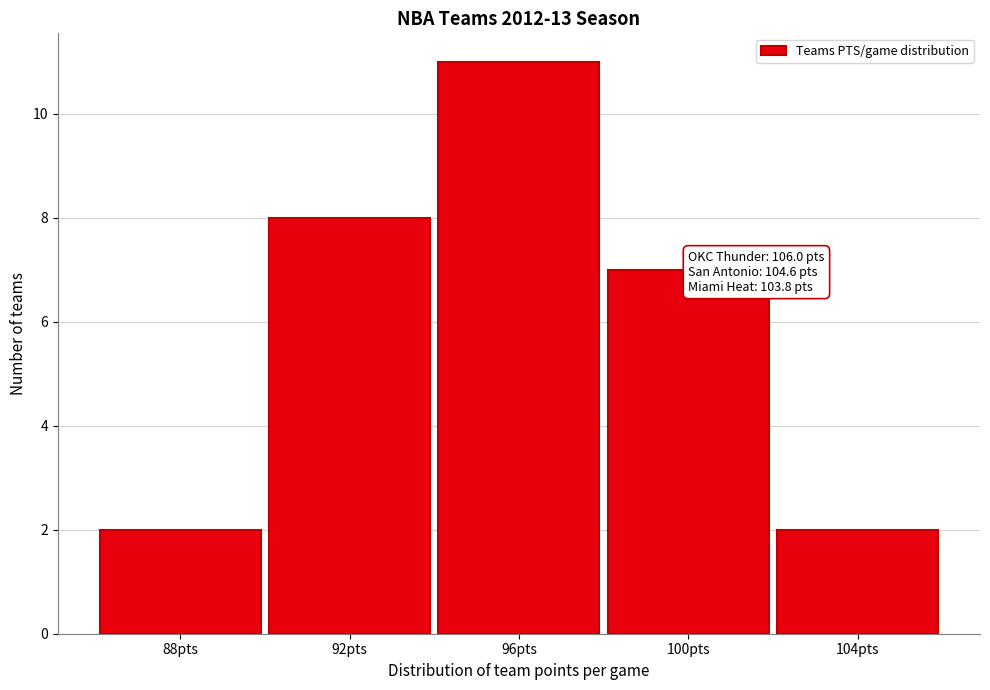

Reading left to right, what are all the values shown in this chart?

2	8	11	7	2